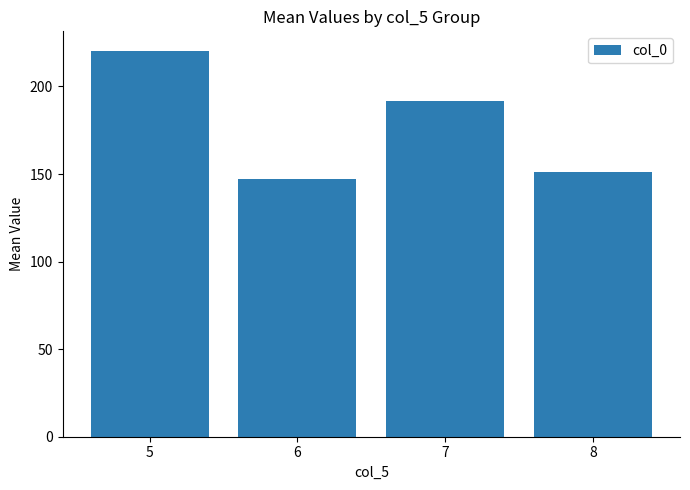

Reading left to right, what are all the values shown in this chart?

5=220.5	6=147.4	7=191.9	8=151.3